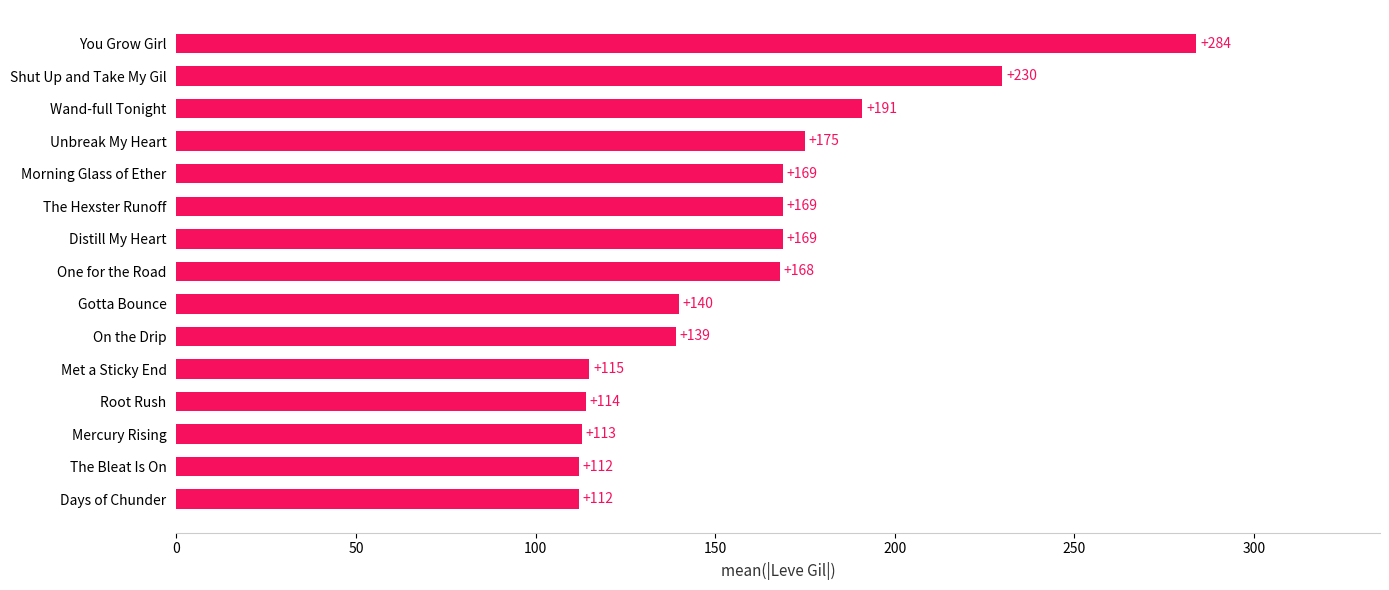

How many bars are there in total?

15